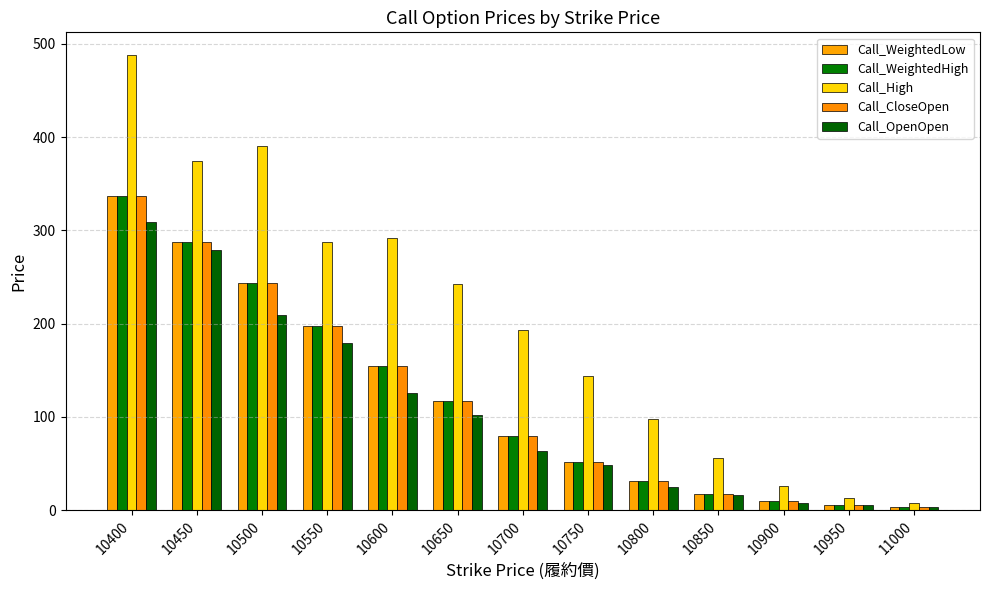

What is the value of the Call_WeightedLow bar at the 13th from the left?

3.0